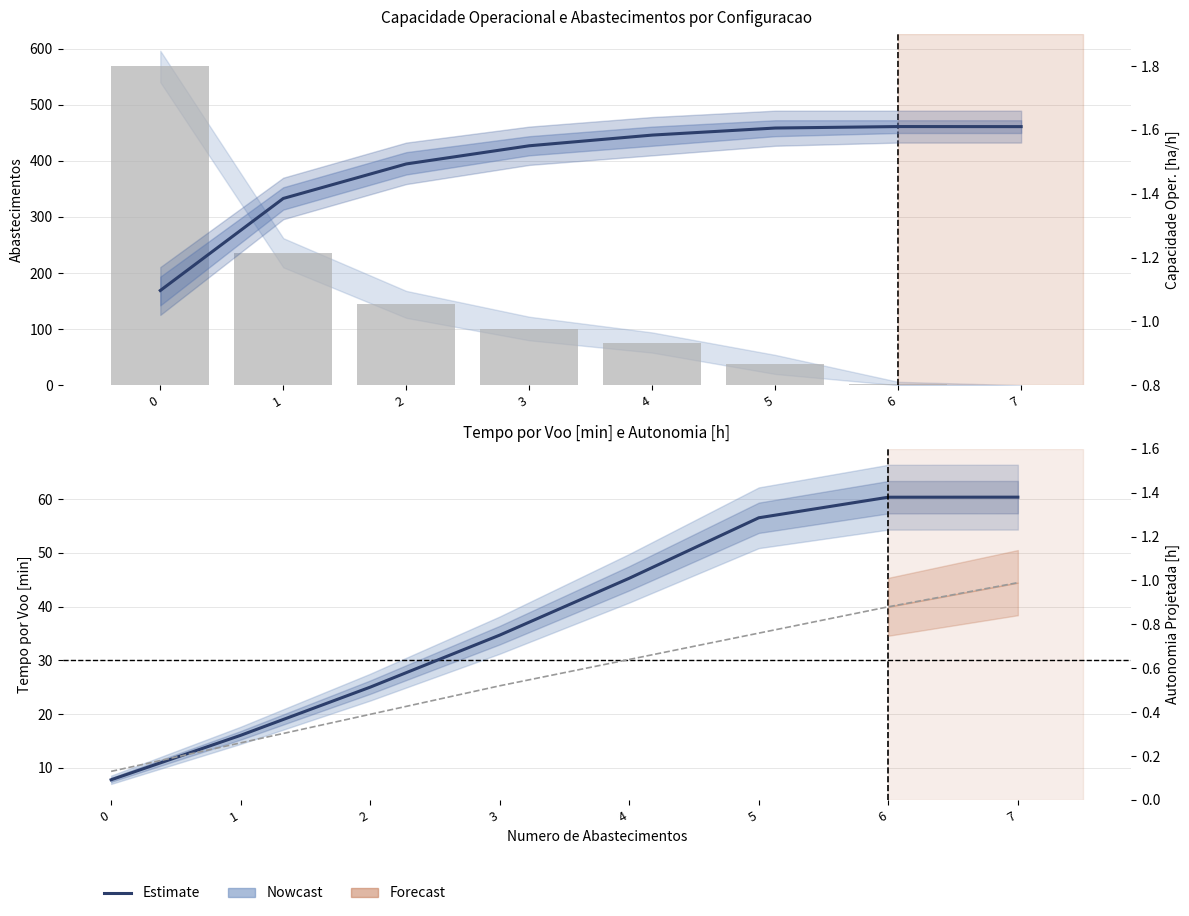

Reading left to right, what are all the values shown in this chart?

Abastecimentos: 568.0	236.0	144.0	101.0	76.0	37.0	3.0	0.0
Tempo por voo [min]: 7.7	16.0	25.0	34.7	45.3	56.5	60.4	60.4
Capacidade operacional [ha/h]: 1.1	1.4	1.5	1.6	1.6	1.6	1.6	1.6
Autonomia Projetada [h]: 0.1	0.3	0.4	0.5	0.6	0.8	0.9	1.0